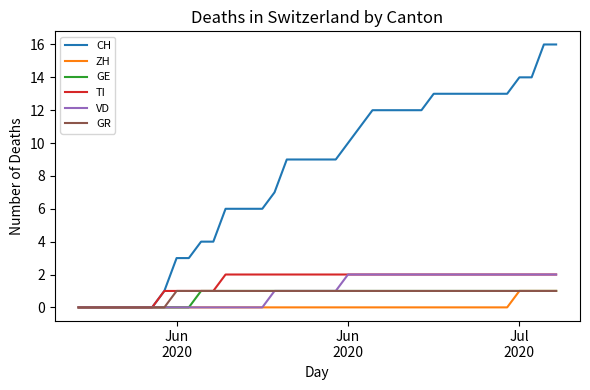

Which series has the largest range (max minus min)?

CH